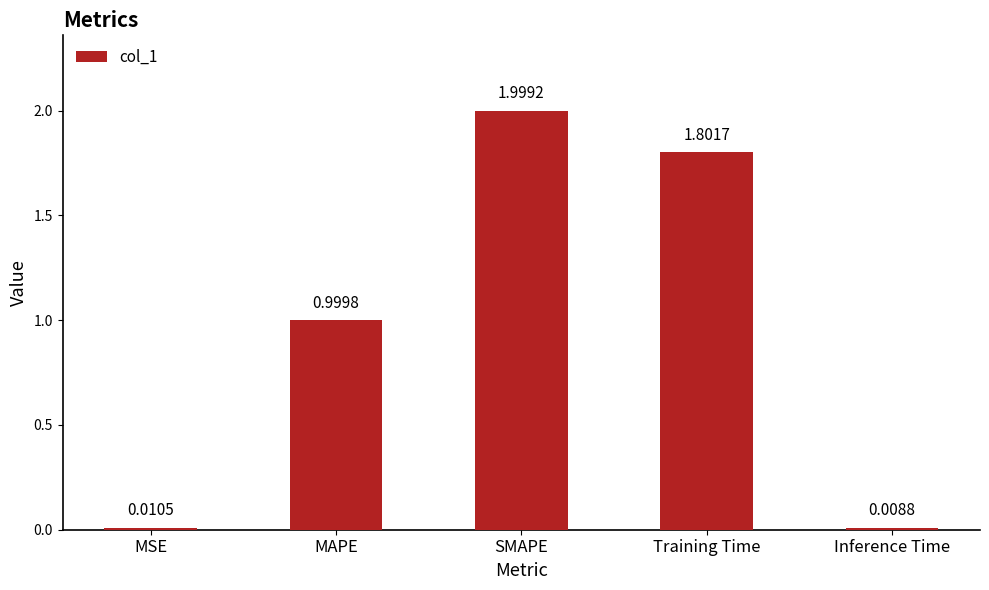

Where is the data nearest to the value 1?

MAPE